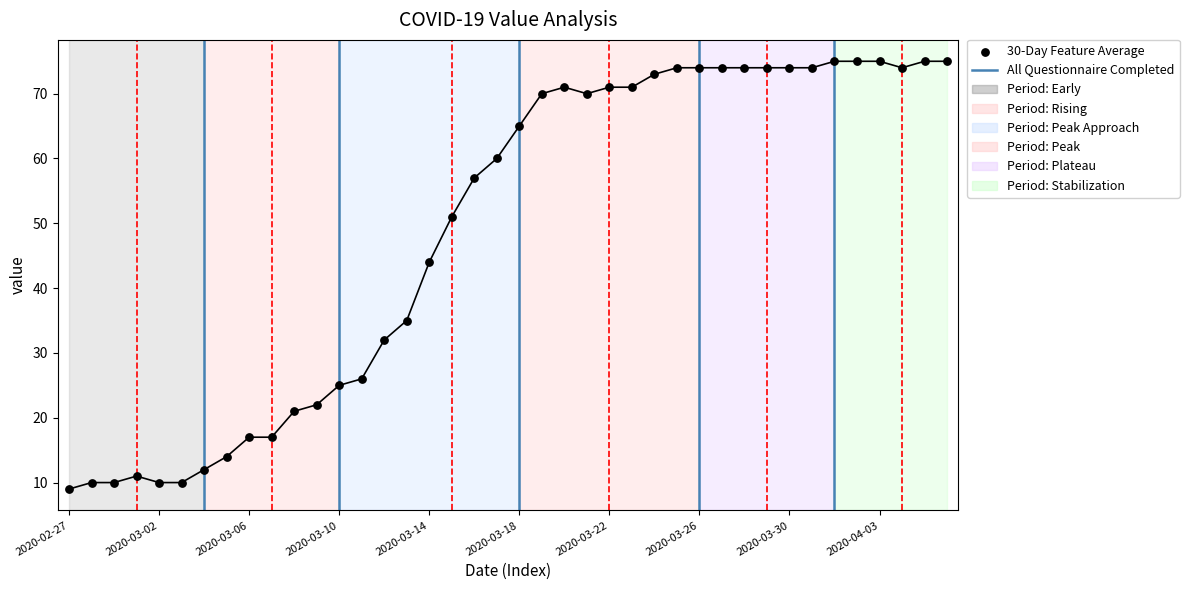

Which has a higher value, 2020-03-26 or 2020-04-05?

2020-04-05